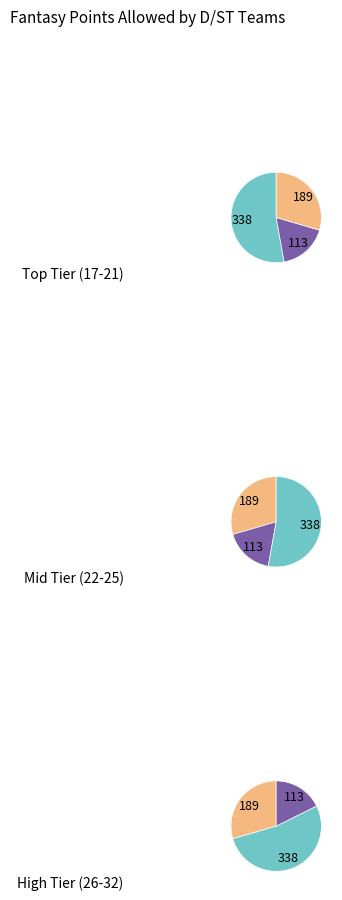

Is CLE the majority of the pie?

No